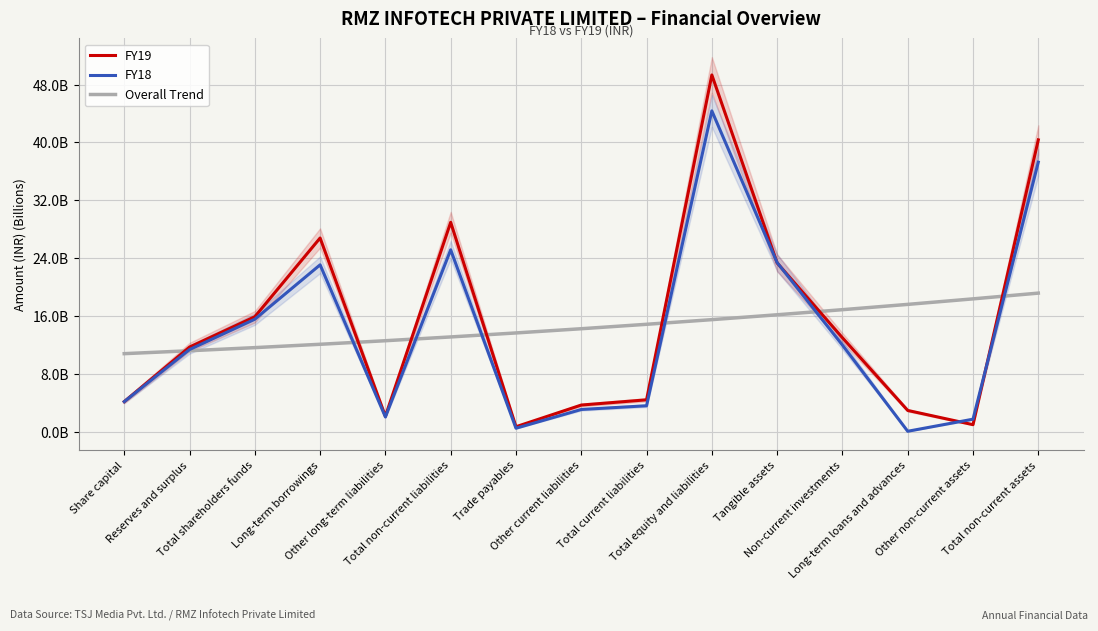

What are all the series names shown in the legend?

FY19, FY18, Overall Trend